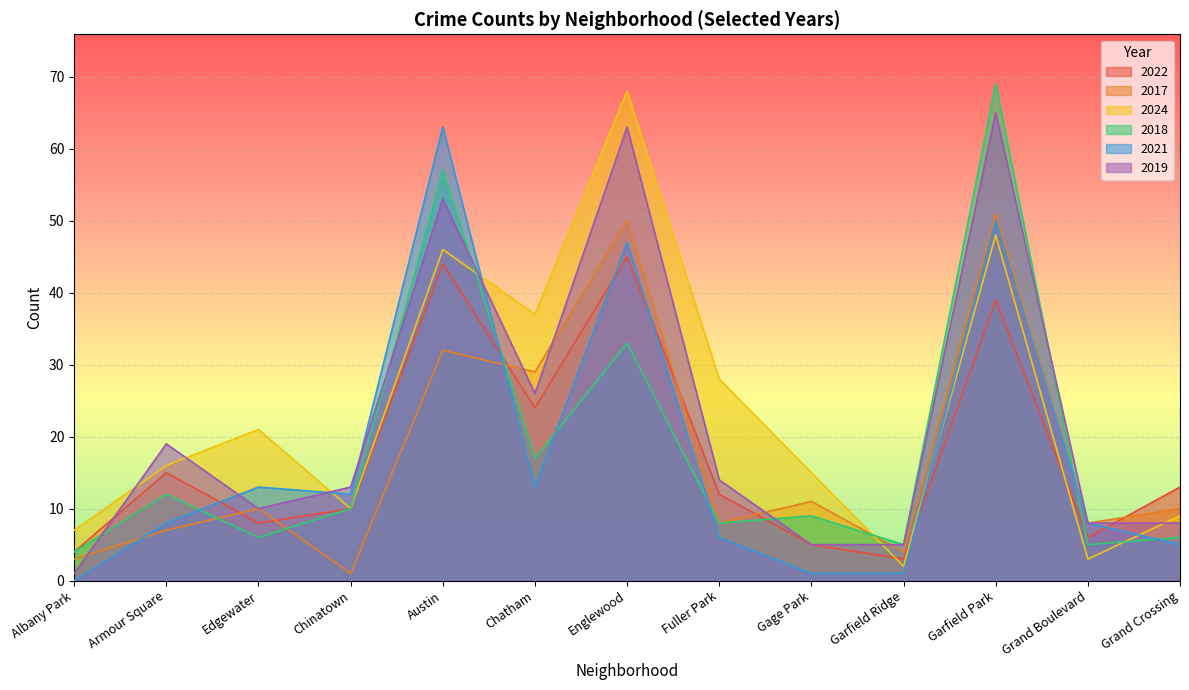

List the labels in order of 2021 value, smallest first.

Albany Park, Gage Park, Garfield Ridge, Grand Crossing, Fuller Park, Armour Square, Grand Boulevard, Chinatown, Edgewater, Chatham, Englewood, Garfield Park, Austin